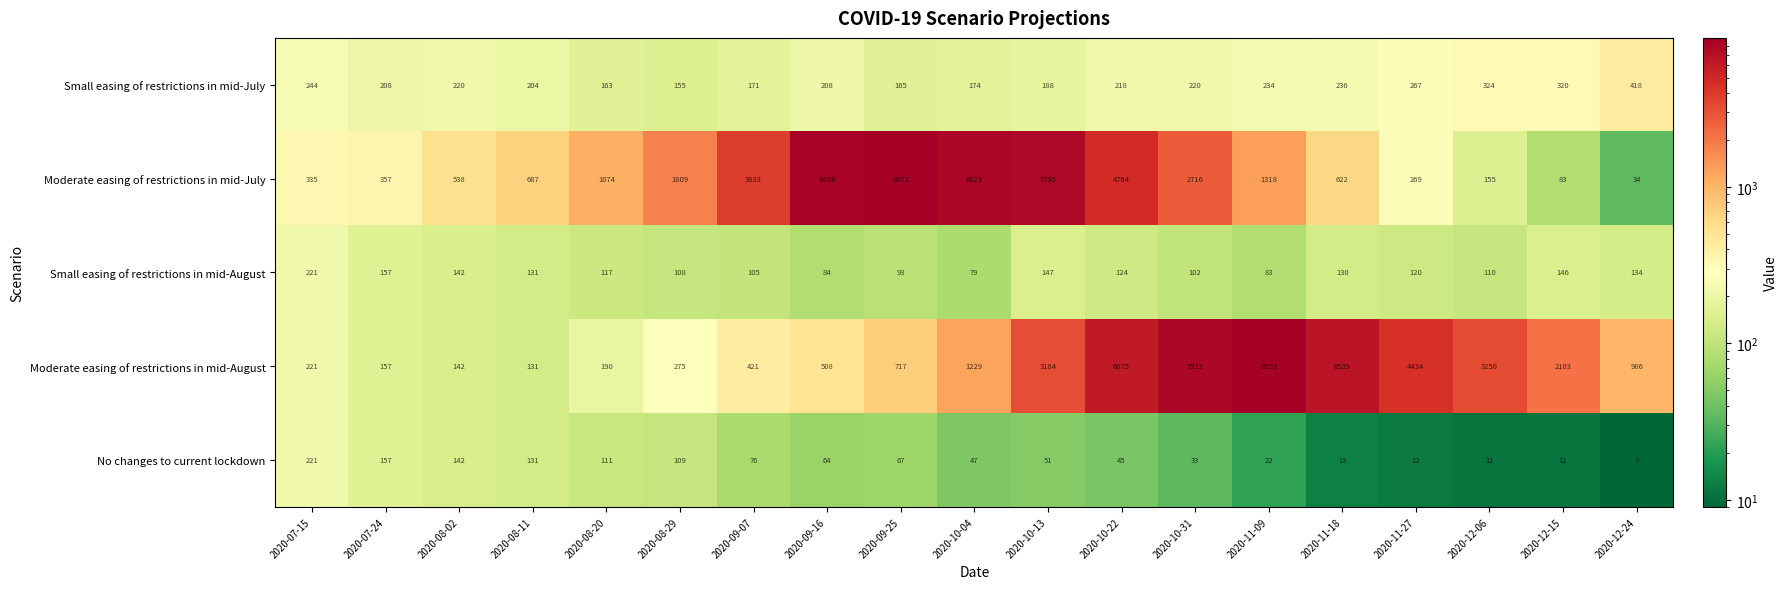

Rank the series at 2020-09-16 from lowest to highest value.

No changes to current lockdown, Small easing of restrictions in mid-August, Small easing of restrictions in mid-July, Moderate easing of restrictions in mid-August, Moderate easing of restrictions in mid-July